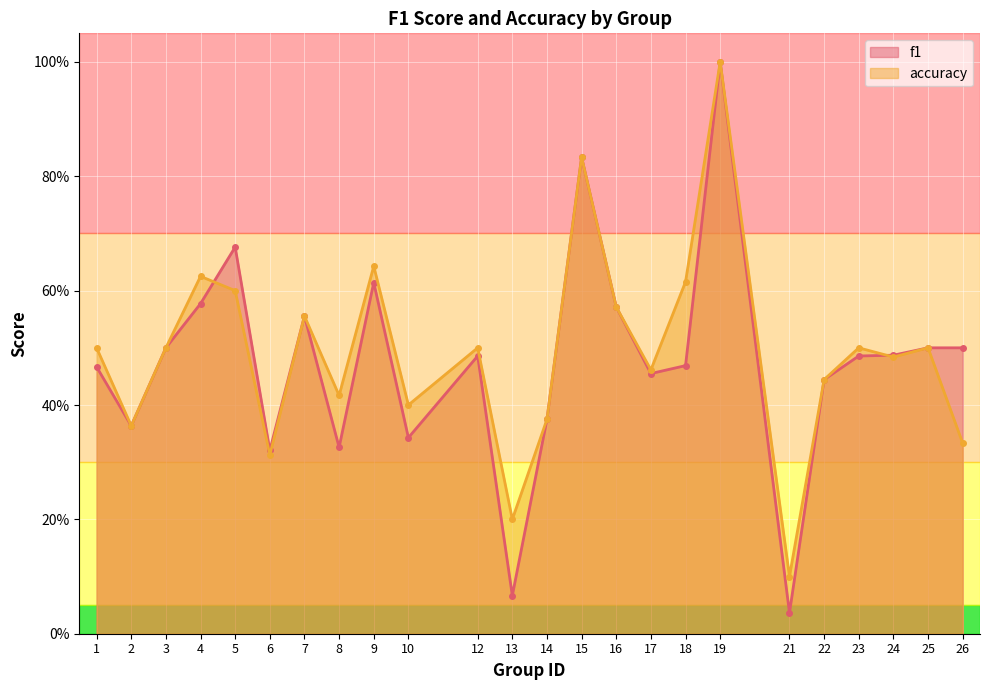

What is the value of the f1 point at the 10th from the left?

0.3